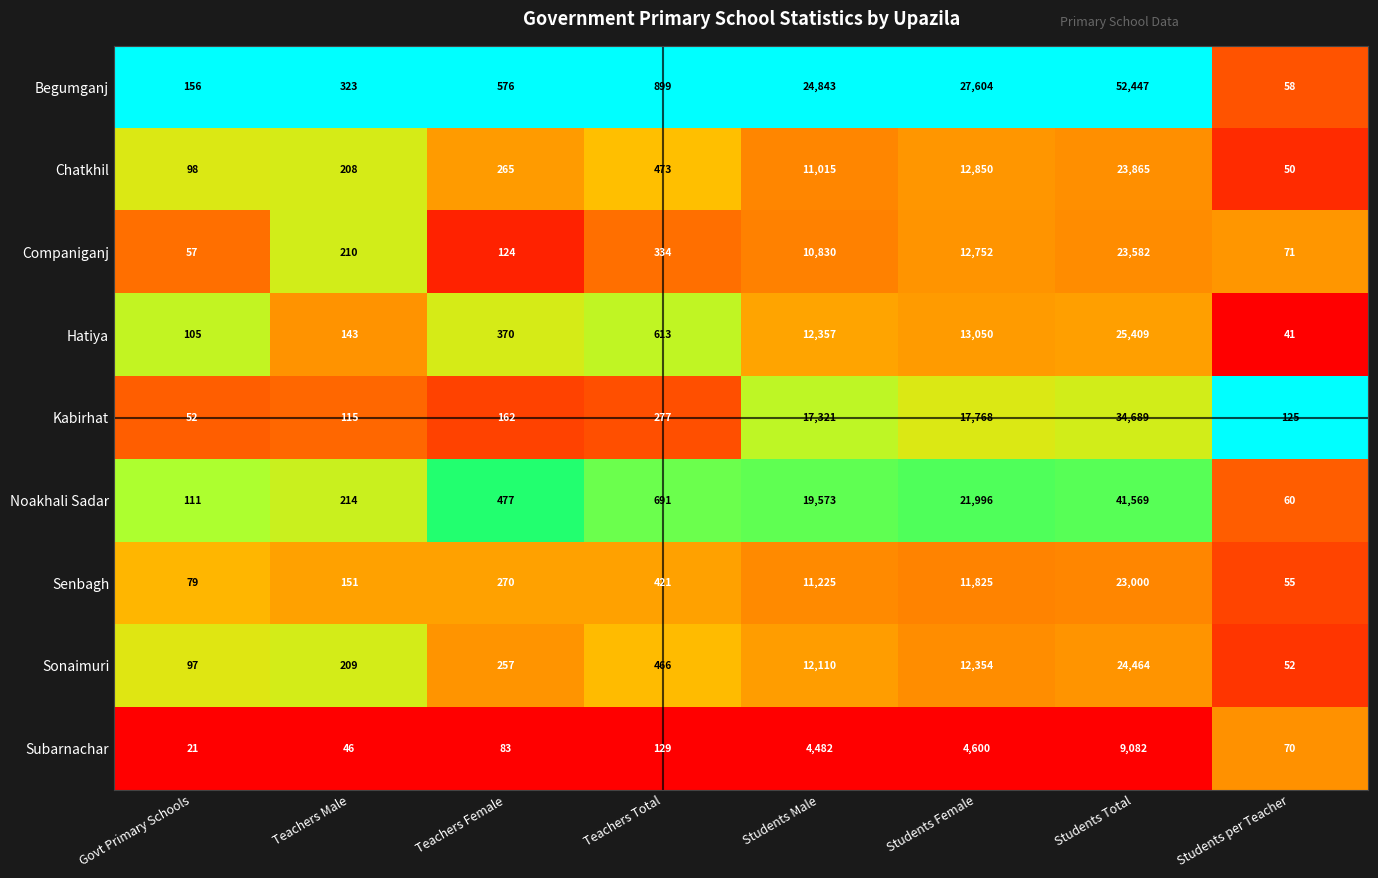

Between Teachers Male and Teachers Female, which series saw the biggest shift?

Noakhali Sadar